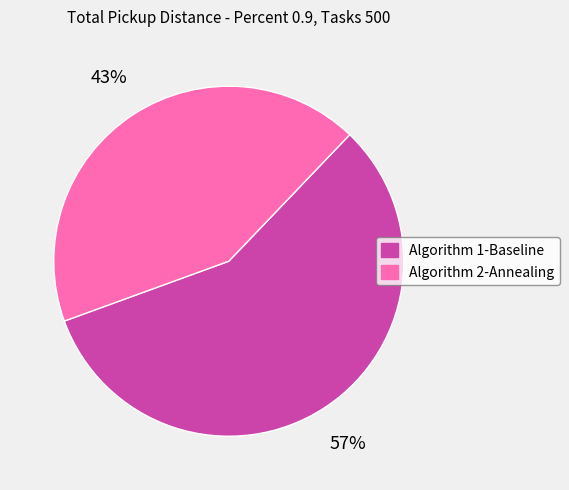

Is the sum of Algorithm 1-Baseline and Algorithm 2-Annealing greater than half?

Yes